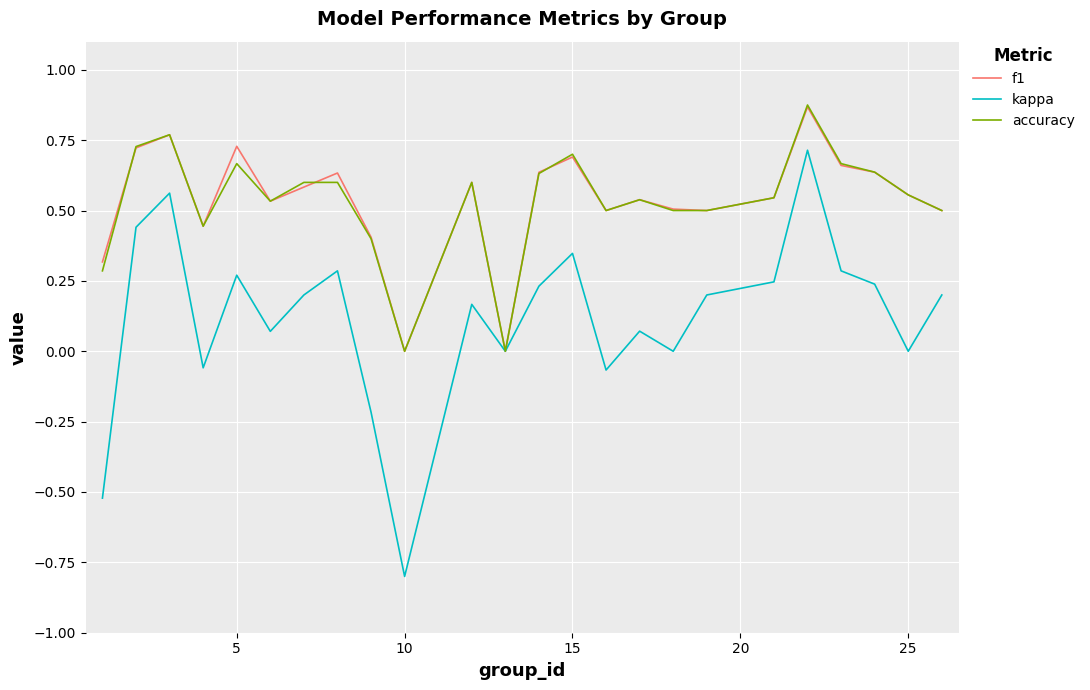

What is the smallest value displayed?

-0.8